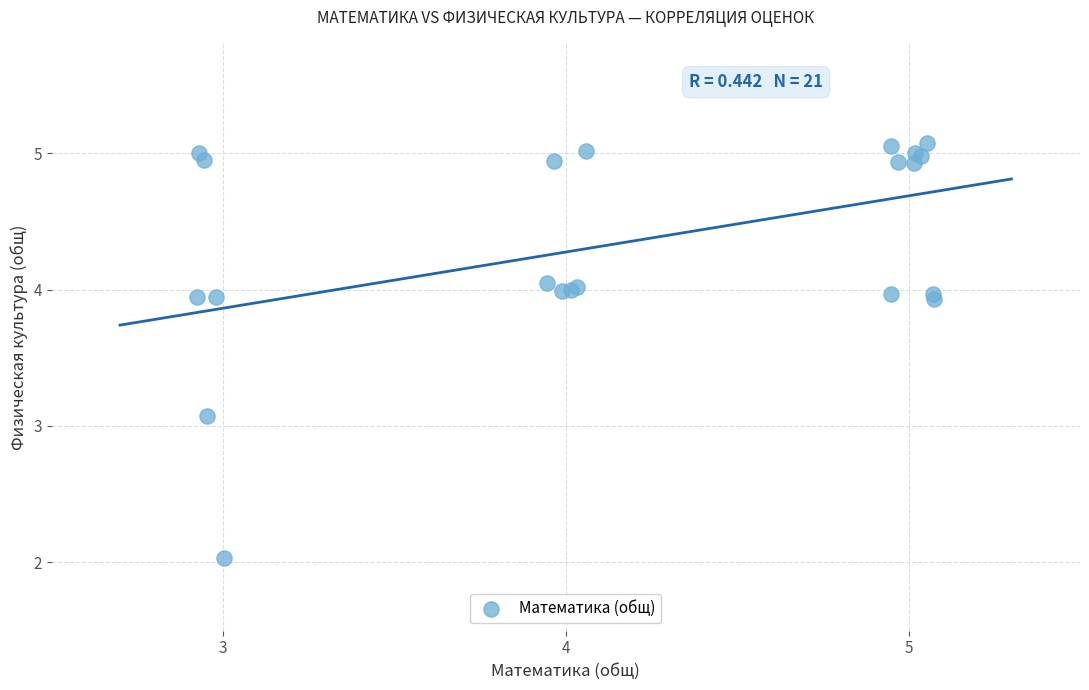

What Y value in the scatter plot is closest to 3?

3.1